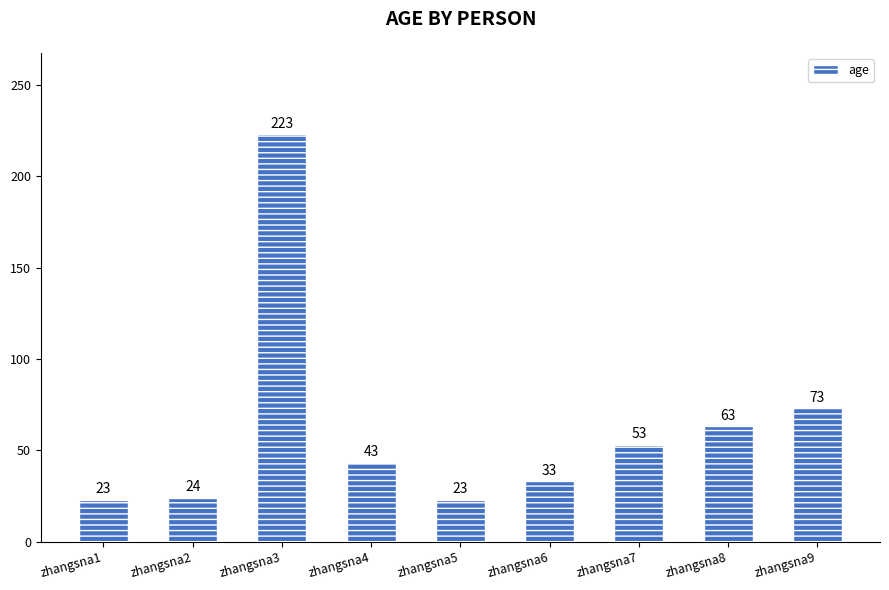

What is the difference between the maximum and minimum values?

200